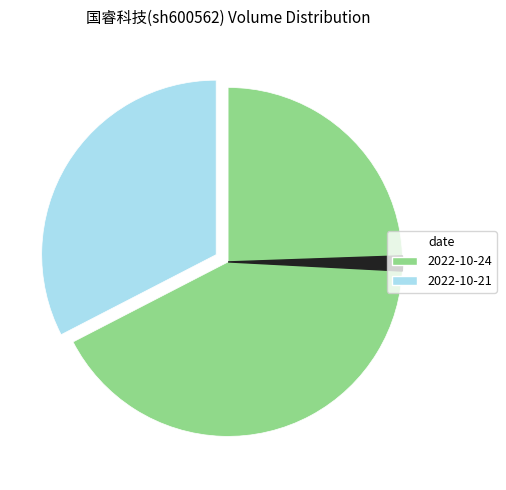

Is there a majority slice in this chart?

Yes